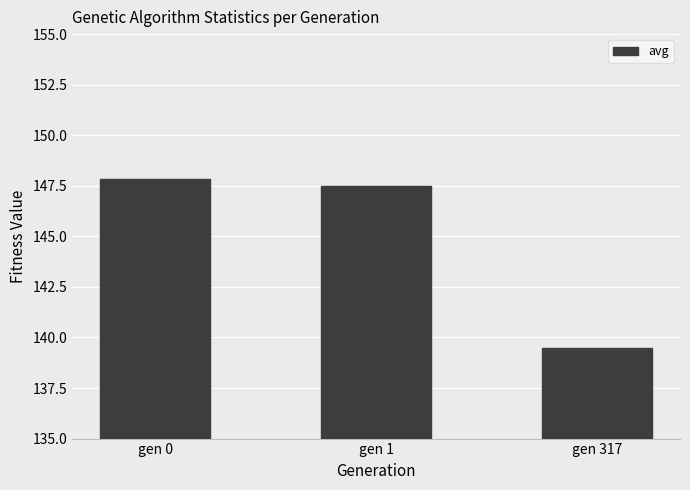

What is the value of the 3rd bar from the left?

139.5